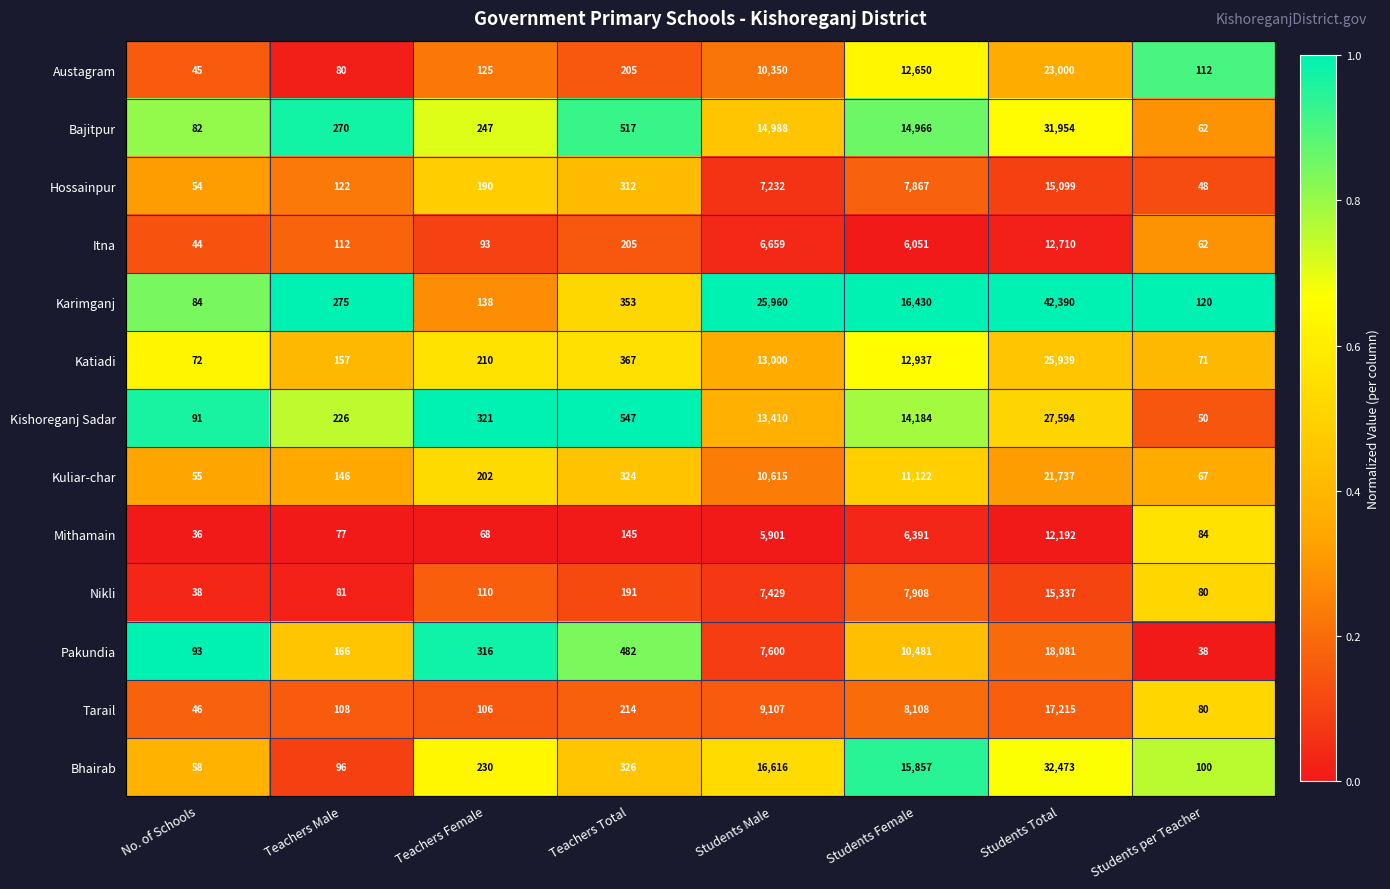

At which label does Itna reach its peak?

Students Total